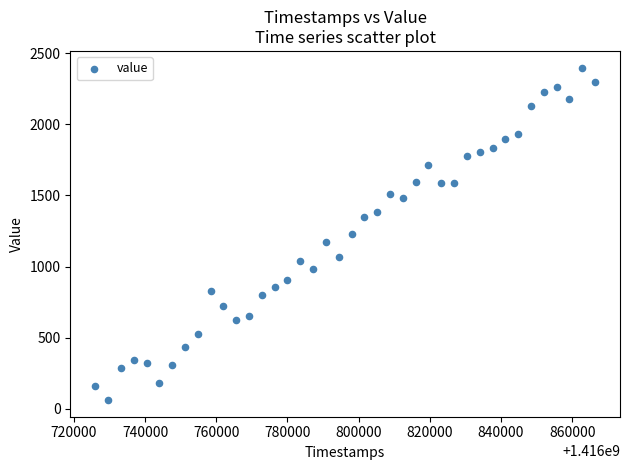

What is the range of Y values (max minus min)?

2336.2